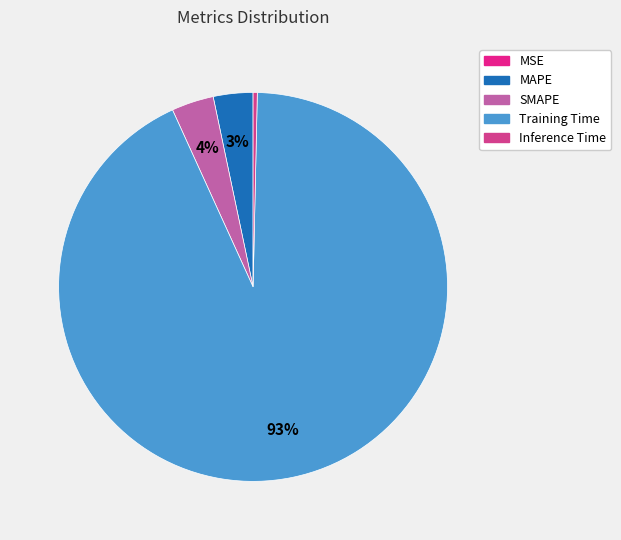

True or false: MAPE accounts for 3% of the total.

True